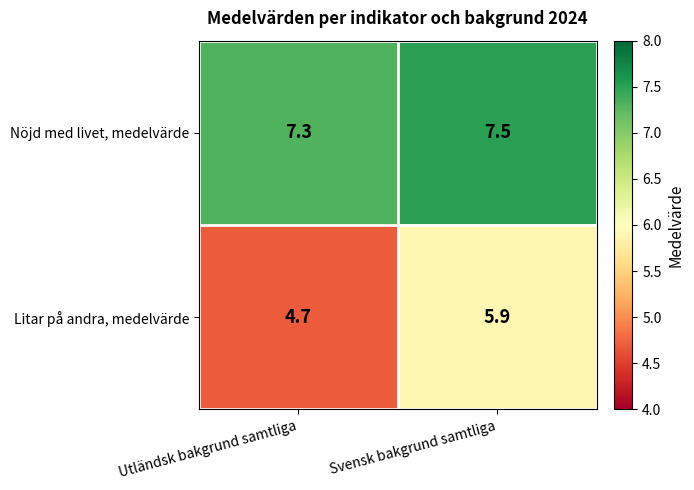

At Utländsk bakgrund samtliga, list the series in order from largest to smallest.

Nöjd med livet, medelvärde, Litar på andra, medelvärde